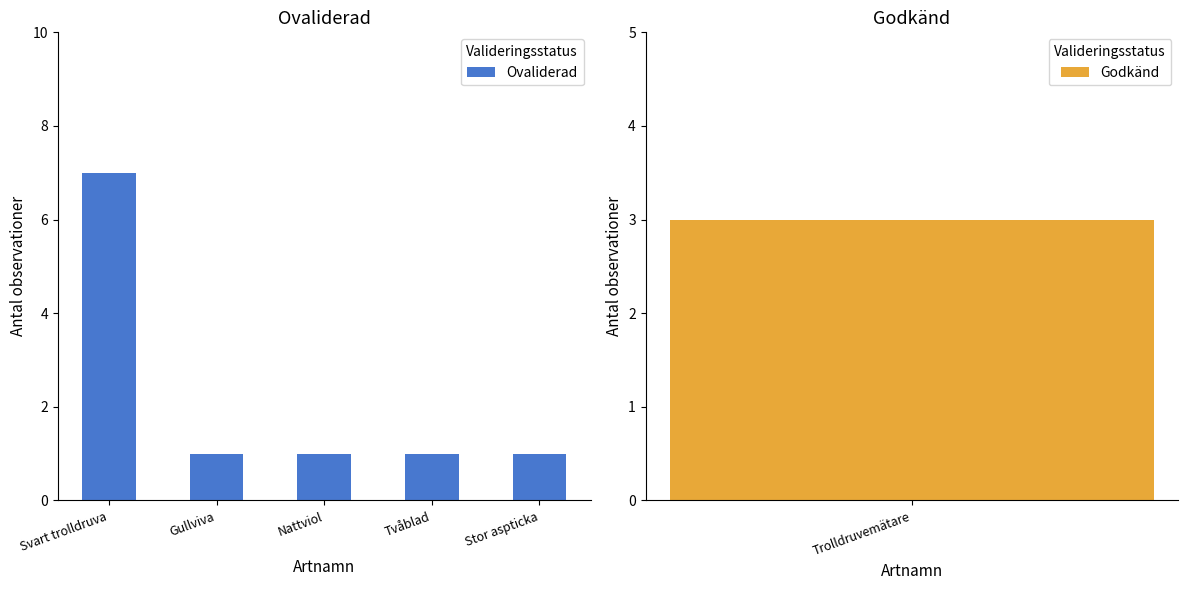

What is the label of the 4th bar from the left?

Tvåblad